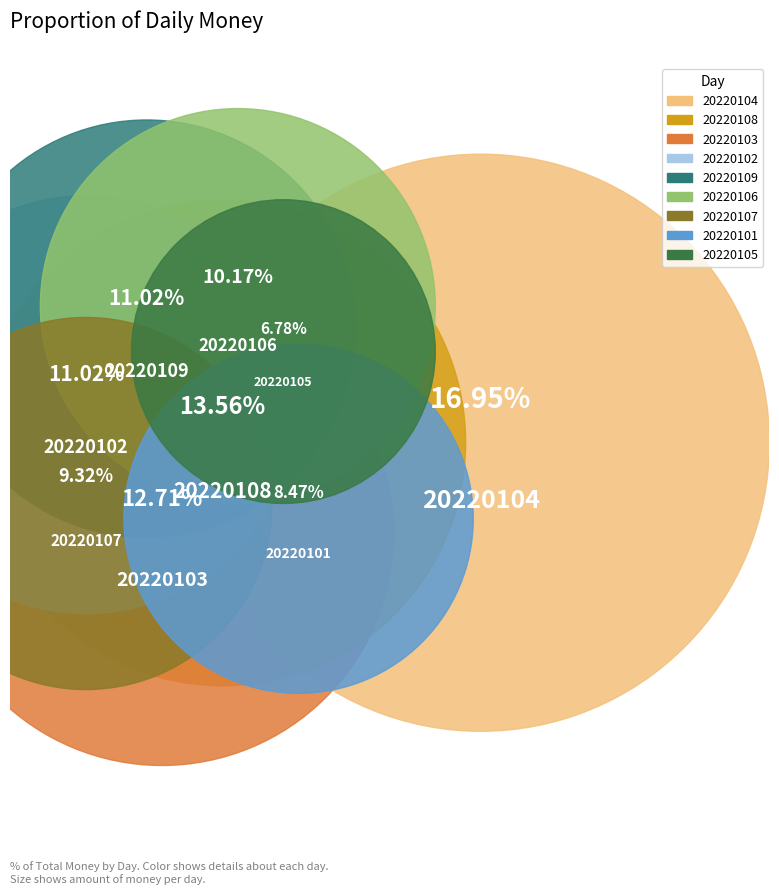

To the nearest percent, what is the difference between the largest and smallest slice percentages?

10%